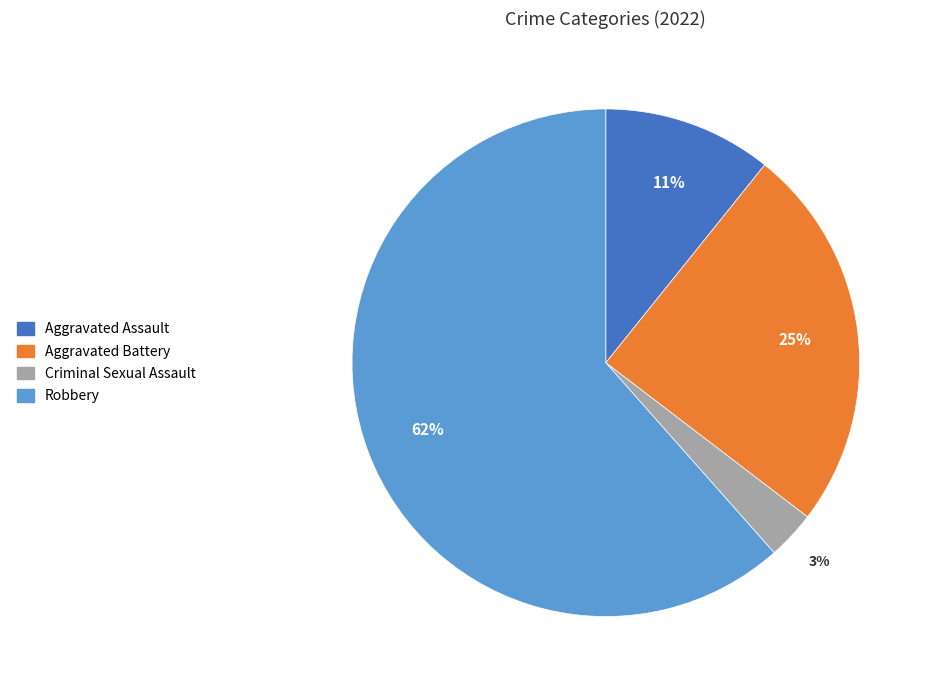

Is there any slice that represents more than half of the pie?

Yes